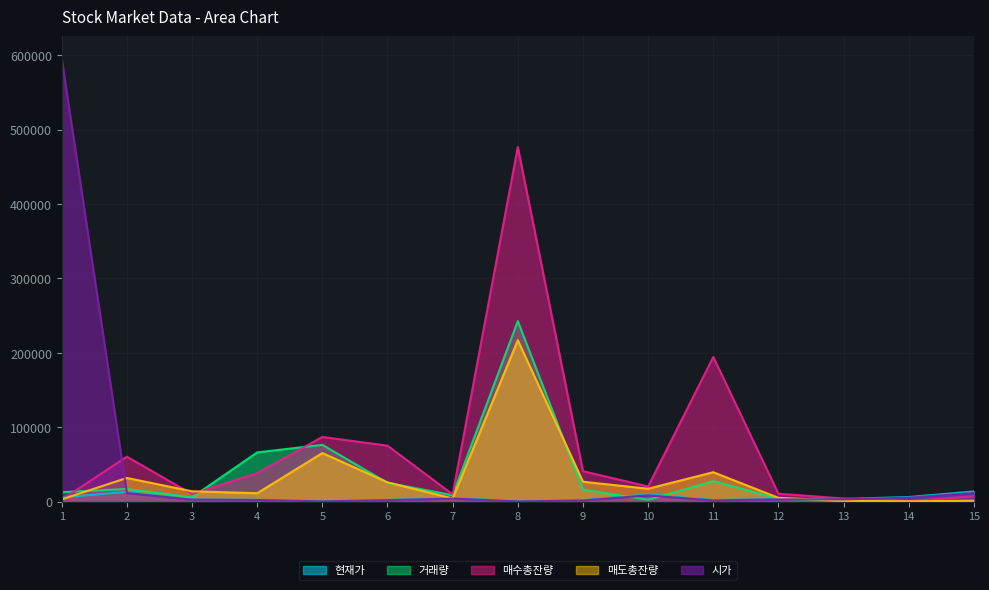

Is the value of 매수총잔량 at 4 greater than the value of 시가 at 13?

Yes